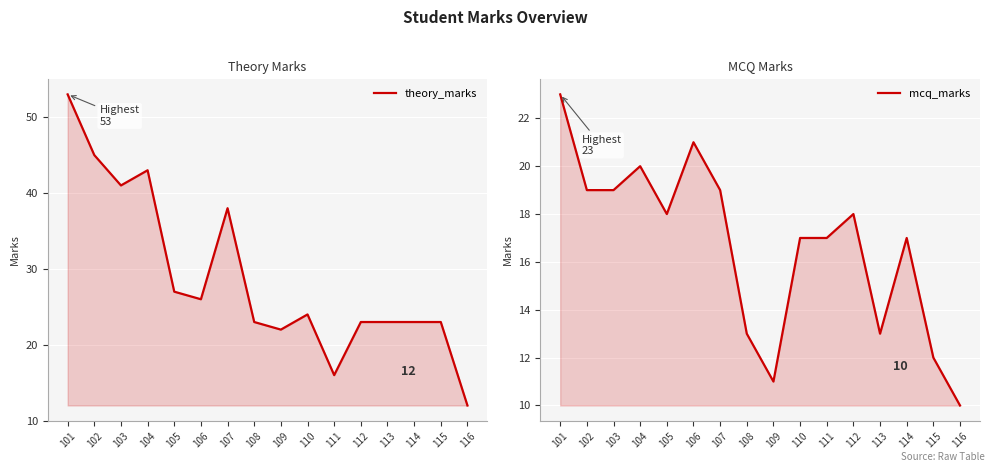

At which category is the sum across all series the highest?

101